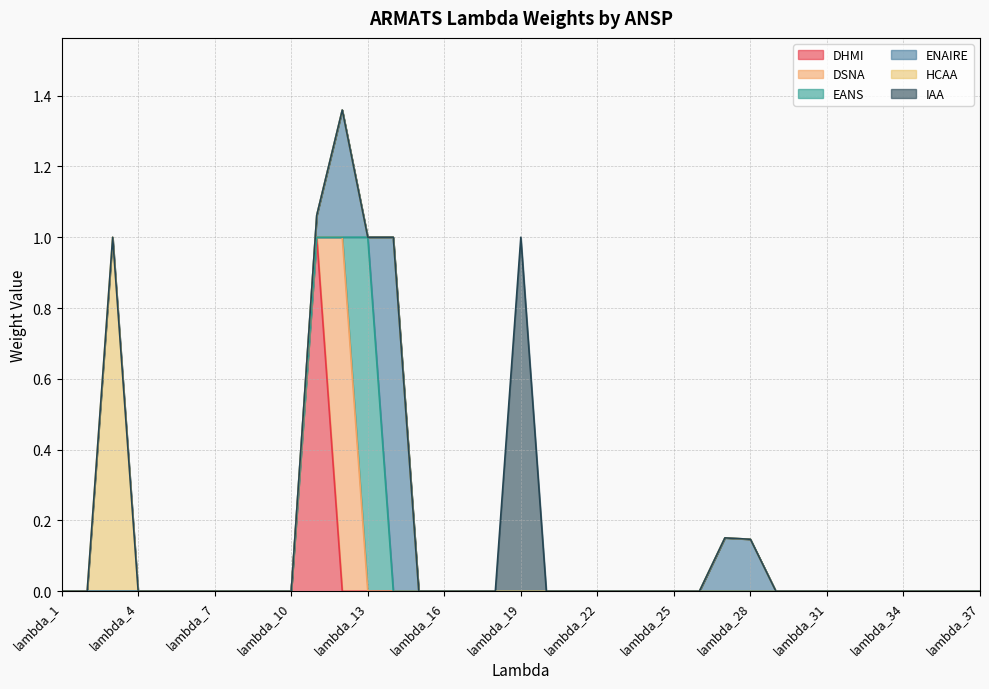

Which series has the largest total across all categories?

ENAIRE